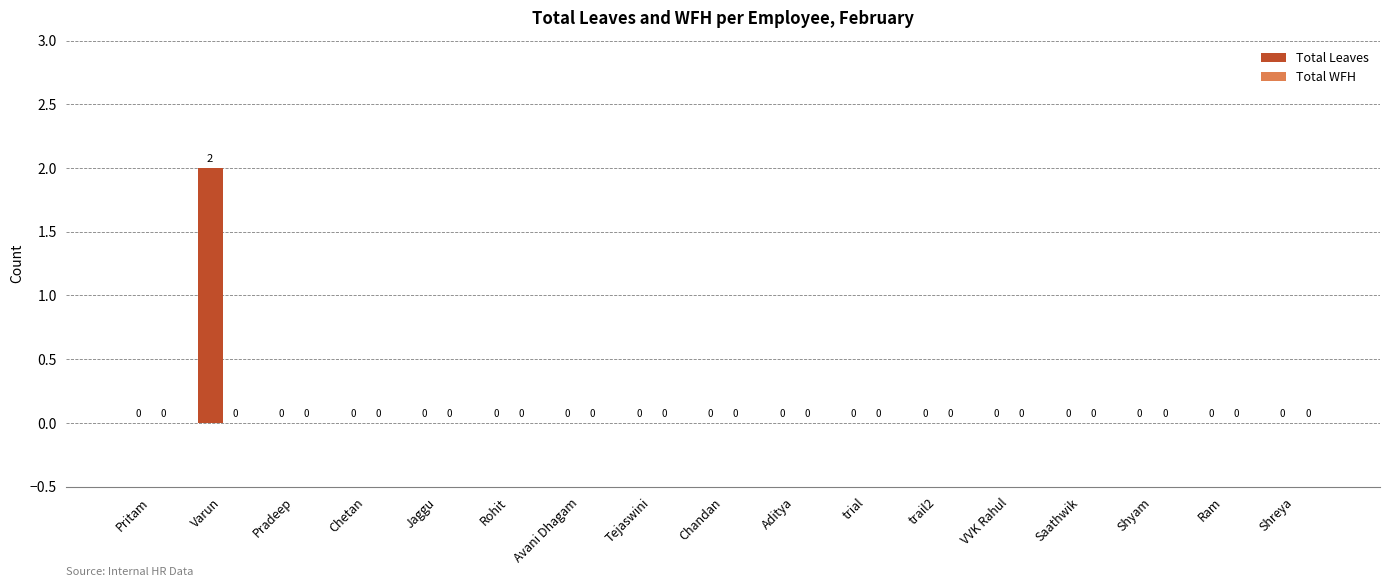

The value at Rohit is -1. True or false?

False